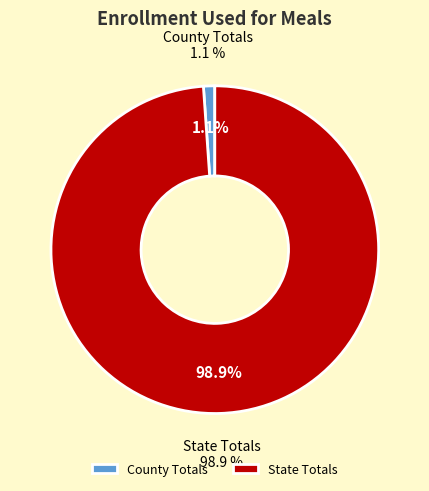

Rank the categories by value from highest to lowest.

State Totals, County Totals